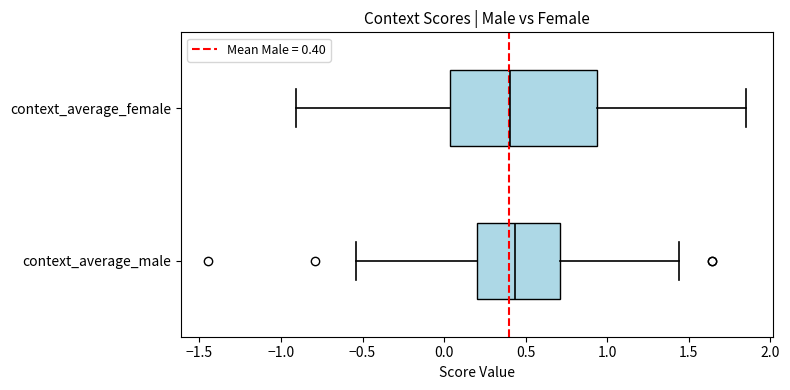

Reading bottom to top, transcribe this box plot: for each box, give where its median line is, the range the box spans, and where its two whiskers end, as read against the x-axis. The values are not printed on the chart, so give them approximately, as read against the axis.

context_average_male: median 0.45, box 0.20 to 0.70, whiskers -0.55 to 1.45
context_average_female: median 0.40, box 0.05 to 0.95, whiskers -0.90 to 1.85